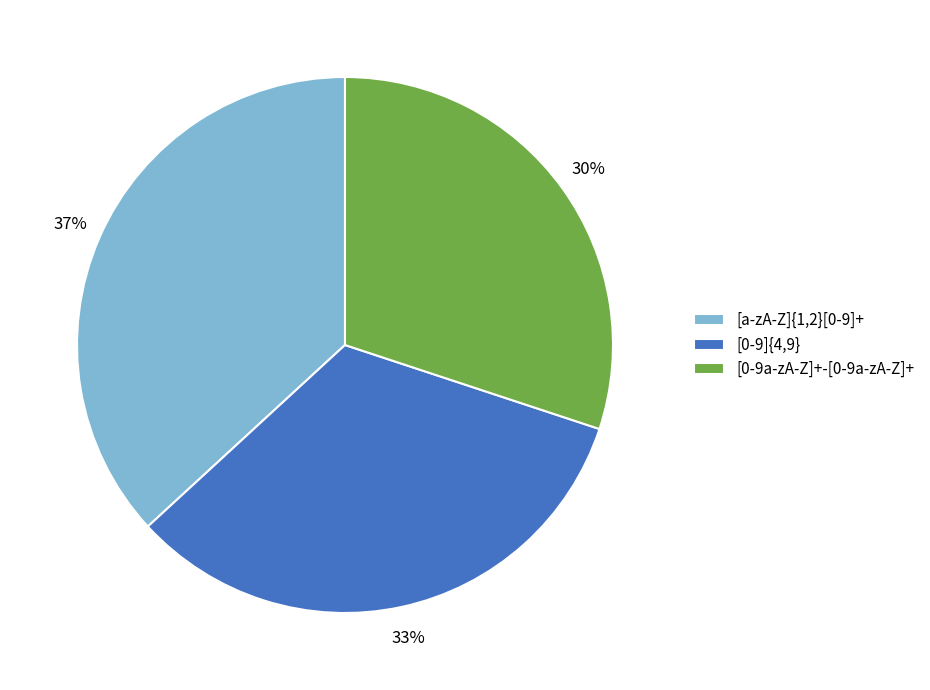

To the nearest percent, what portion does [a-zA-Z]{1,2}[0-9]+ represent?

37%